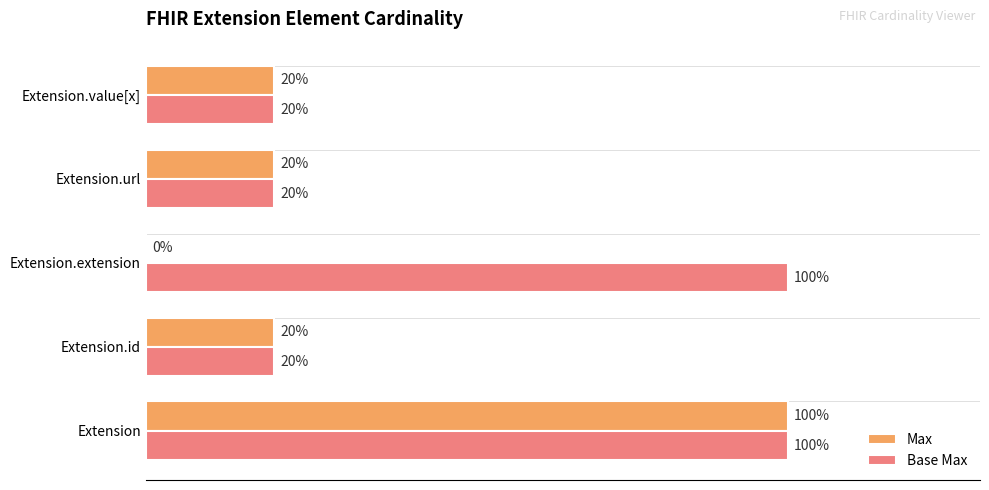

Which series has the largest total across all categories?

Base Max